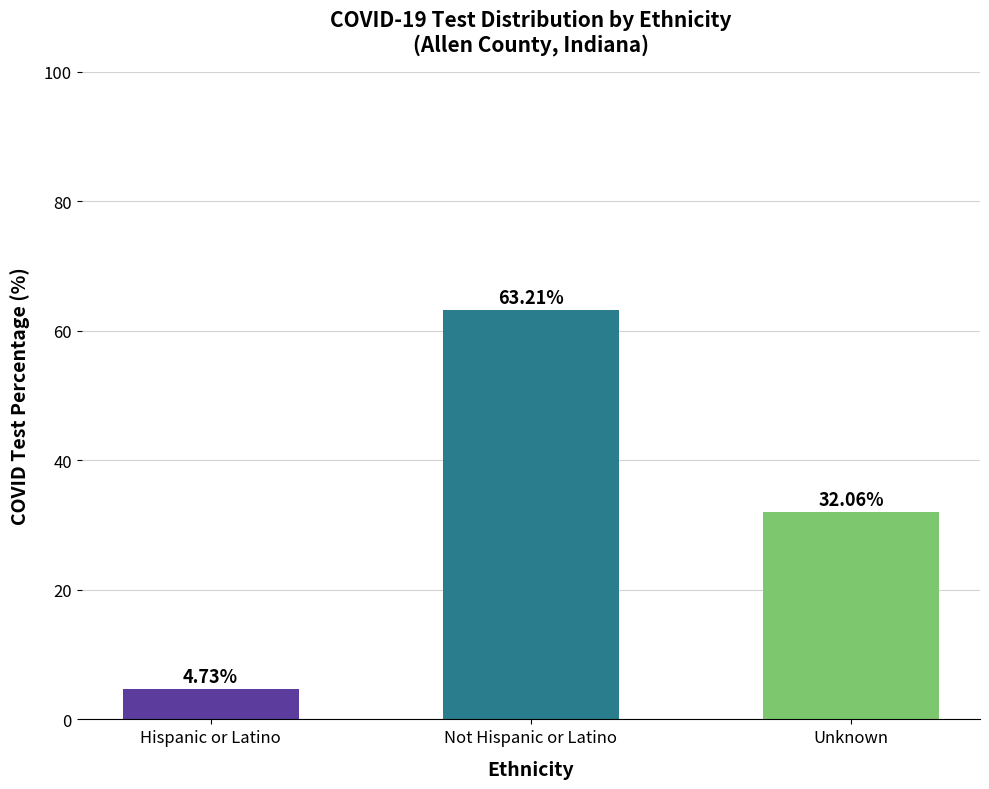

Where does the data first go above 32?

Not Hispanic or Latino